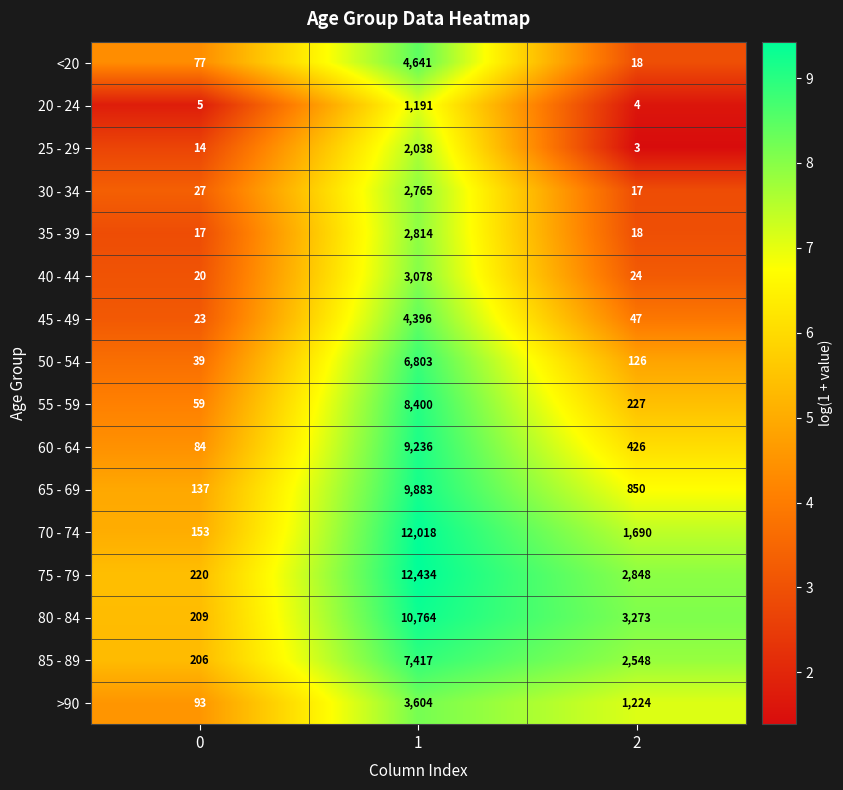

Rank the series at 0 from lowest to highest value.

20 - 24, 25 - 29, 35 - 39, 40 - 44, 45 - 49, 30 - 34, 50 - 54, 55 - 59, <20, 60 - 64, >90, 65 - 69, 70 - 74, 85 - 89, 80 - 84, 75 - 79